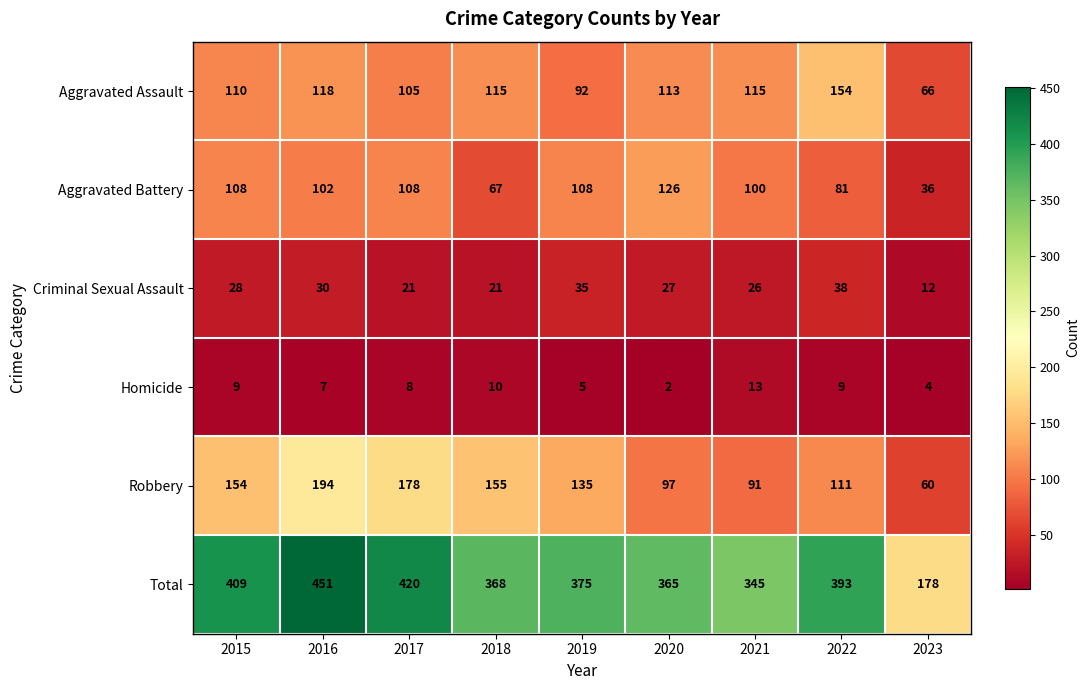

What is the smallest value displayed?

2